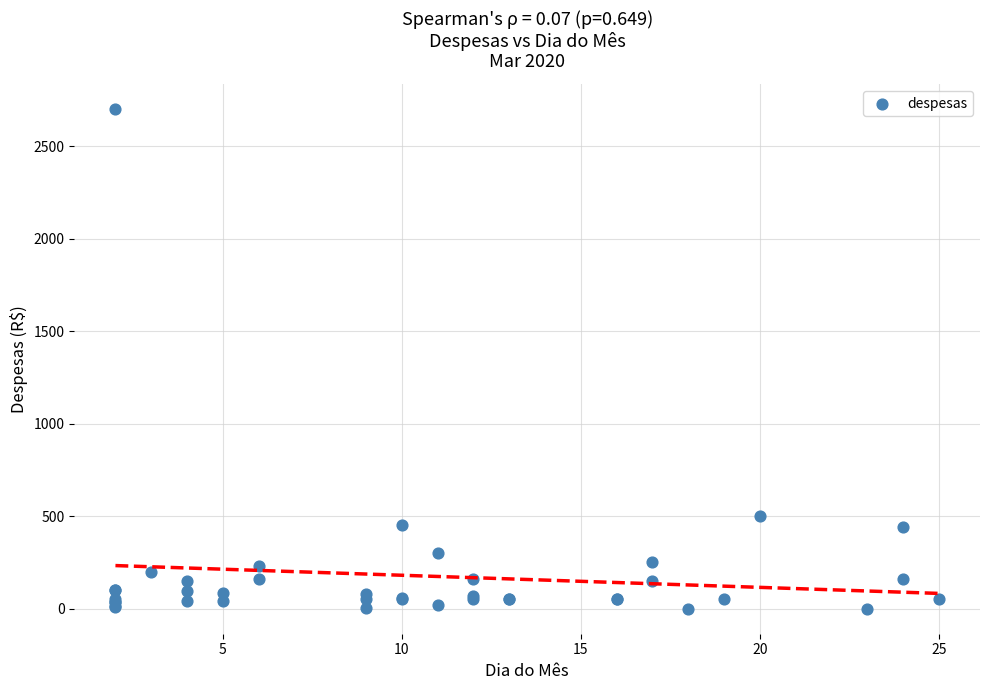

What Y value in the scatter plot is closest to 1350?

500.0